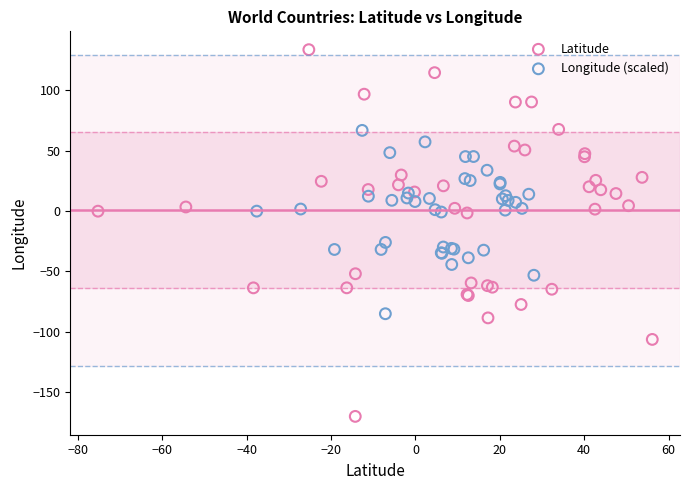

Which series contains the lowest Y value?

Latitude